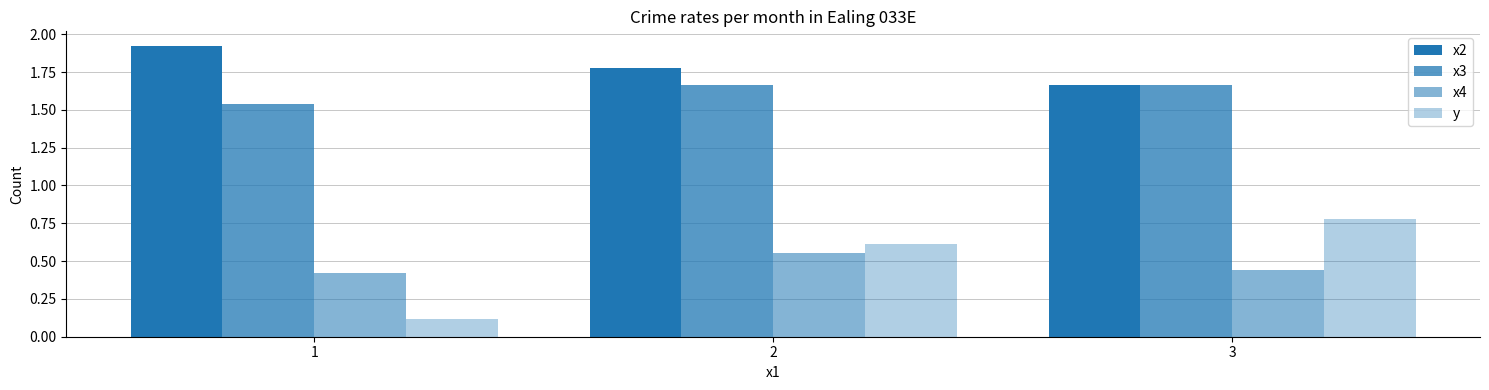

Reading left to right, extract all data points from this chart.

x2: 1=1.9	2=1.8	3=1.7
x3: 1=1.5	2=1.7	3=1.7
x4: 1=0.4	2=0.6	3=0.4
y: 1=0.1	2=0.6	3=0.8